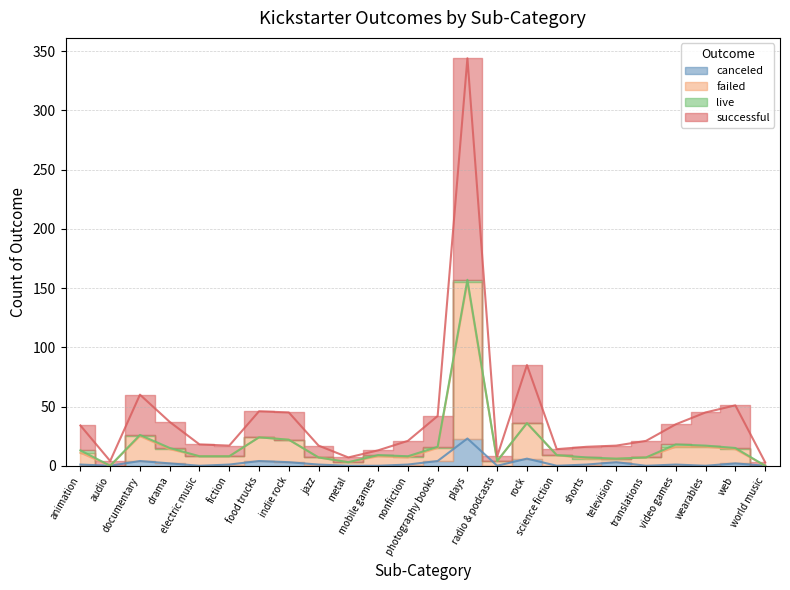

Where is the first local maximum for canceled?

documentary